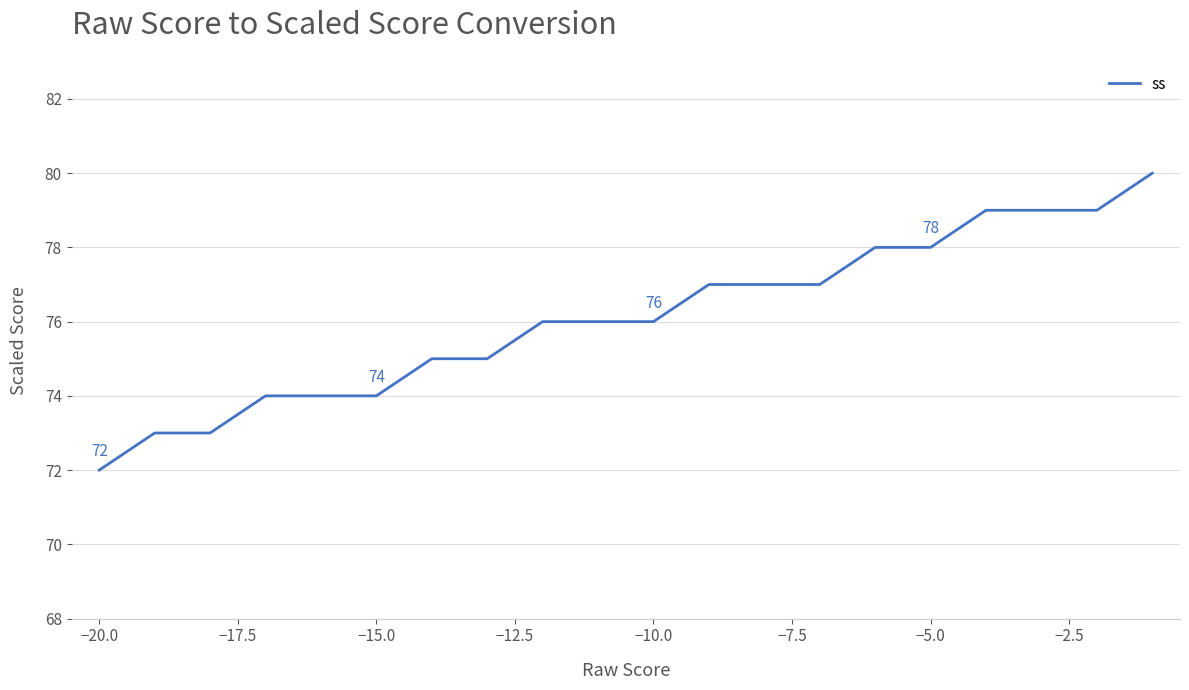

Does the chart have visible grid lines?

Yes